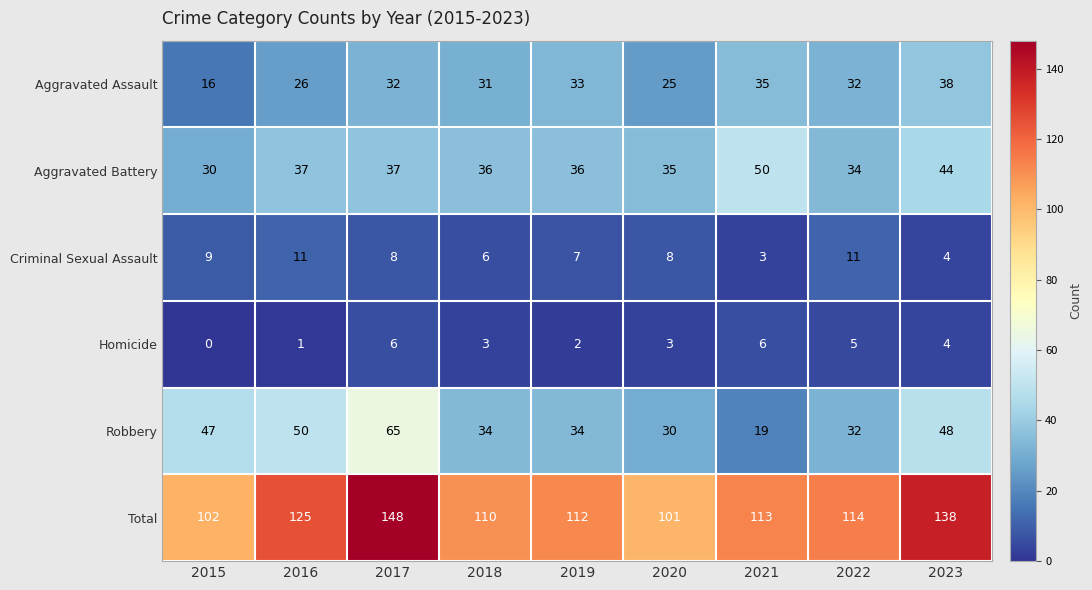

Rank the series at 2020 from lowest to highest value.

Homicide, Criminal Sexual Assault, Aggravated Assault, Robbery, Aggravated Battery, Total